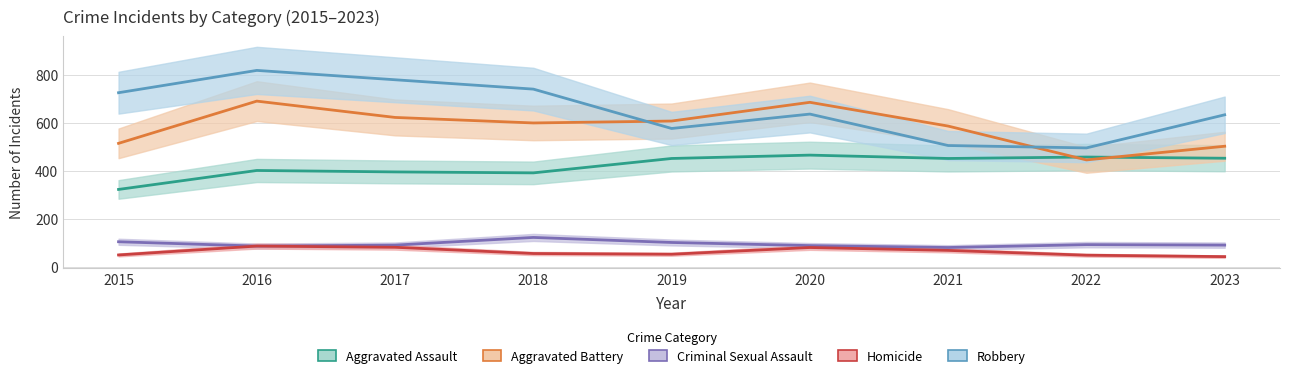

Does the chart display data point markers on the line(s)?

No